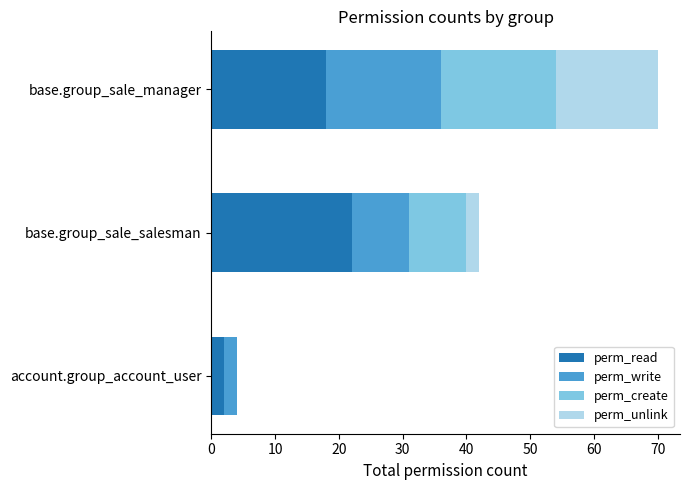

At which label does perm_read reach its peak?

base.group_sale_salesman